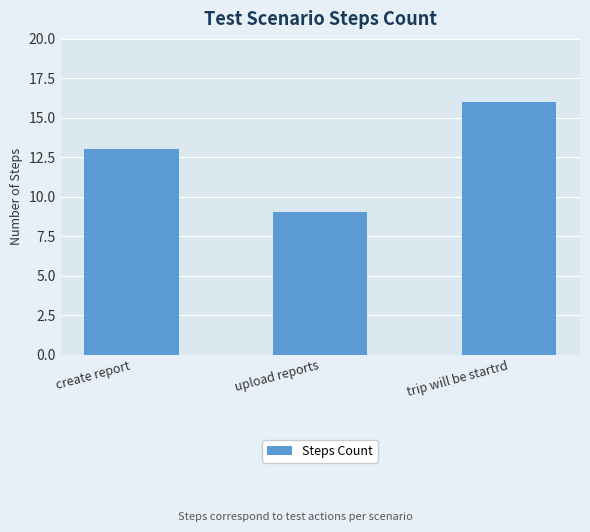

What is the greatest value displayed?

16